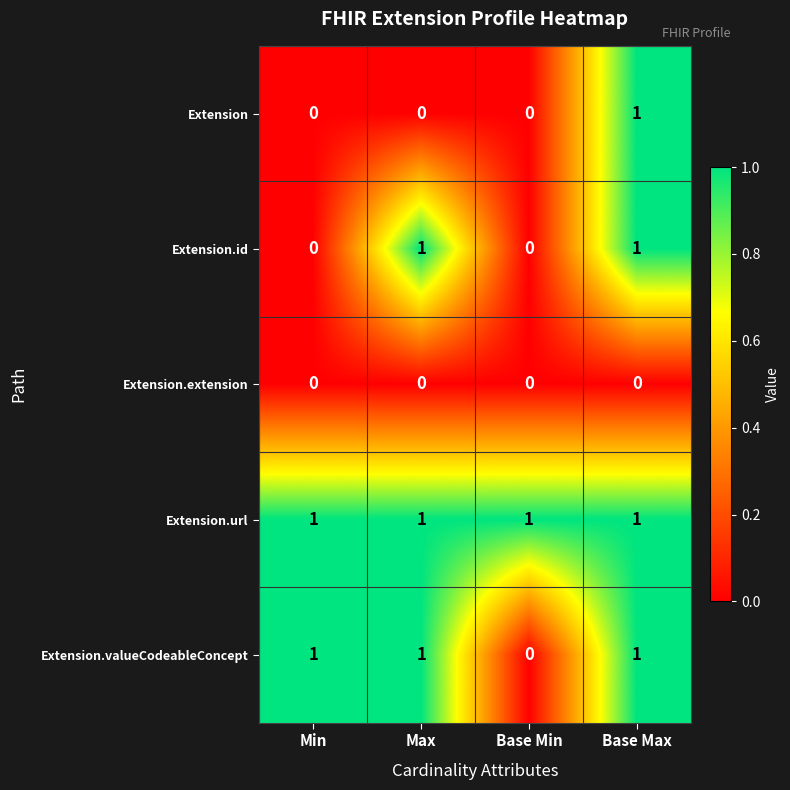

Reading left to right, extract all data points from this chart.

Extension: Min=0	Max=0	Base Min=0	Base Max=1
Extension.id: Min=0	Max=1	Base Min=0	Base Max=1
Extension.extension: Min=0	Max=0	Base Min=0	Base Max=0
Extension.url: Min=1	Max=1	Base Min=1	Base Max=1
Extension.valueCodeableConcept: Min=1	Max=1	Base Min=0	Base Max=1